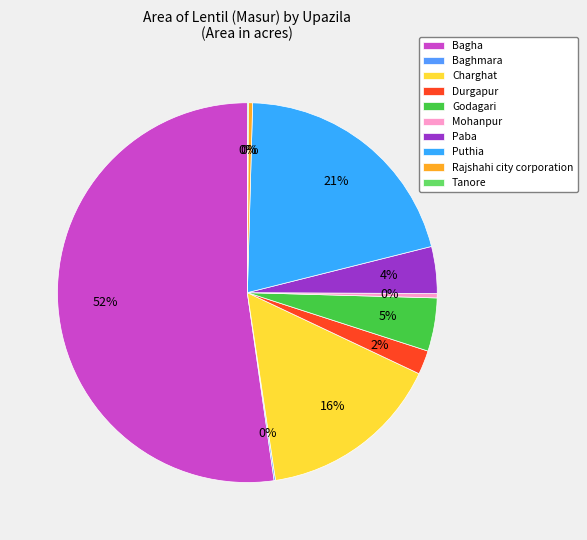

Which slice is the largest?

Bagha